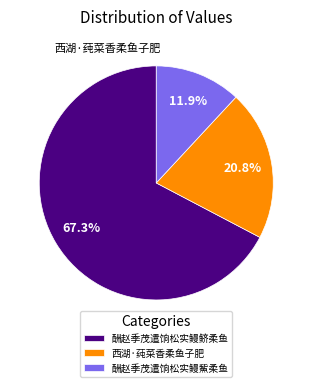

To the nearest percent, what portion does 西湖·莼菜香柔鱼子肥 represent?

21%